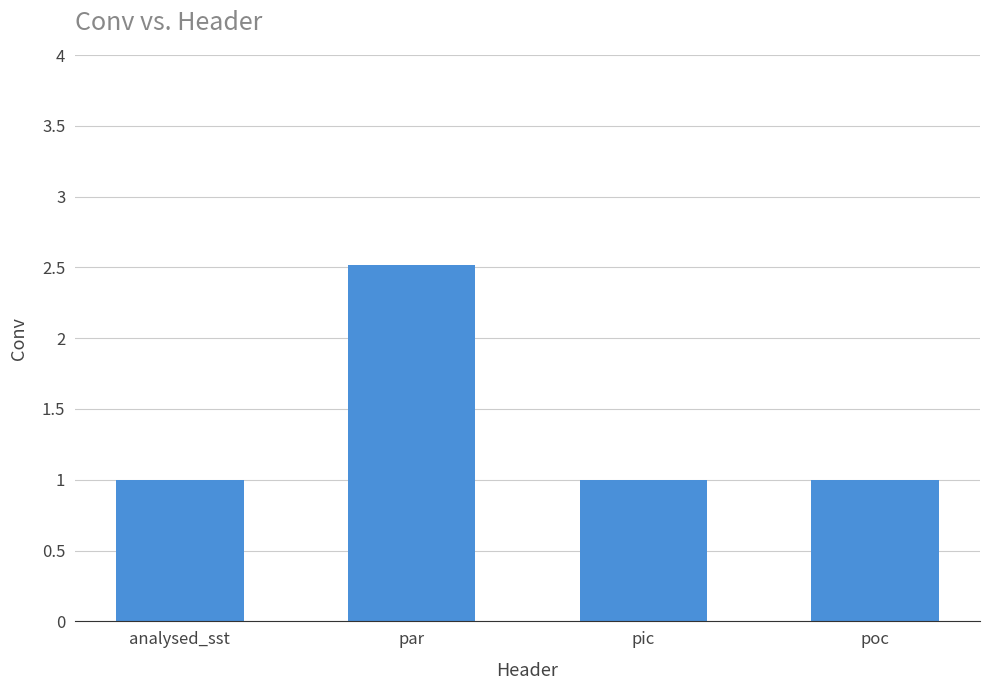

How many series are shown in this chart?

1